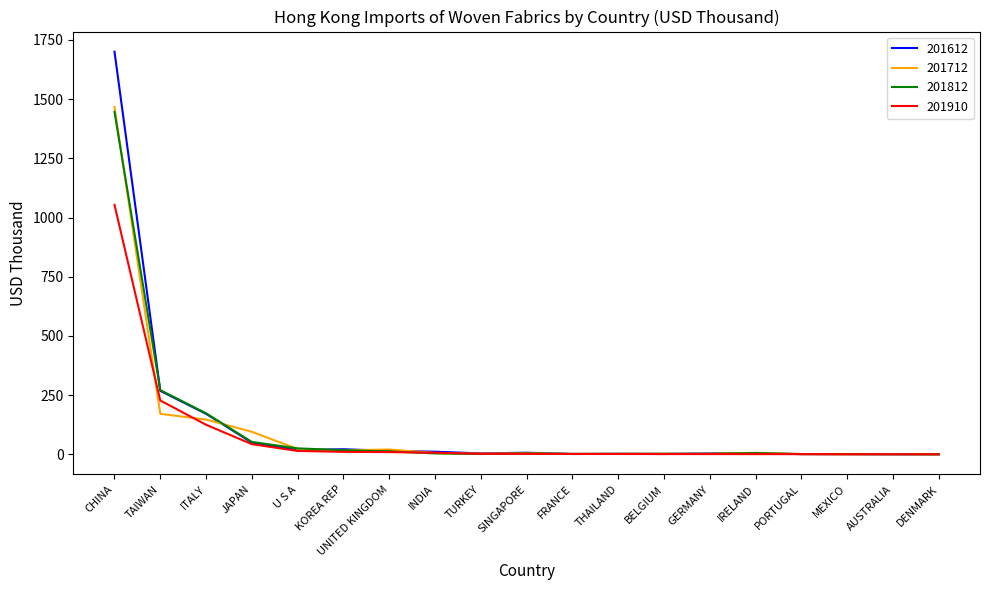

What is the difference between the second highest and second lowest values in the 201612 series?

267.8